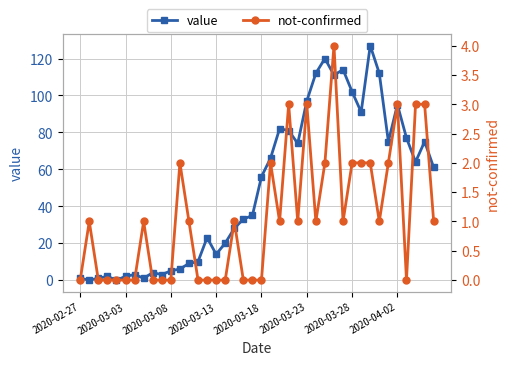

Where does the not-confirmed series first go above 1?

11